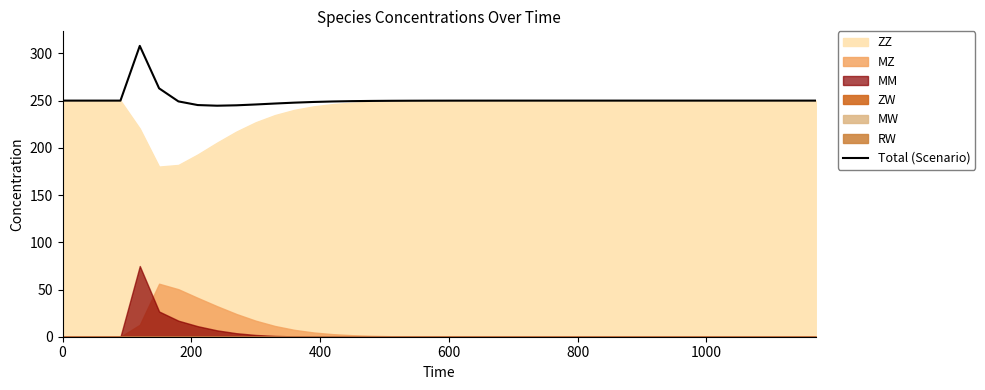

What is the maximum value shown in the chart?

308.0